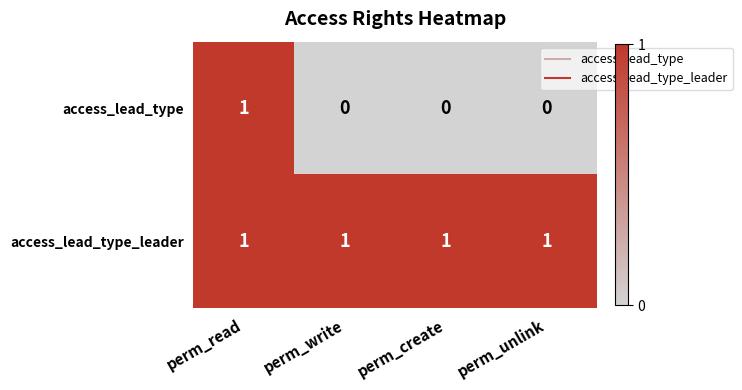

Rank the series at perm_unlink from highest to lowest value.

access_lead_type_leader, access_lead_type